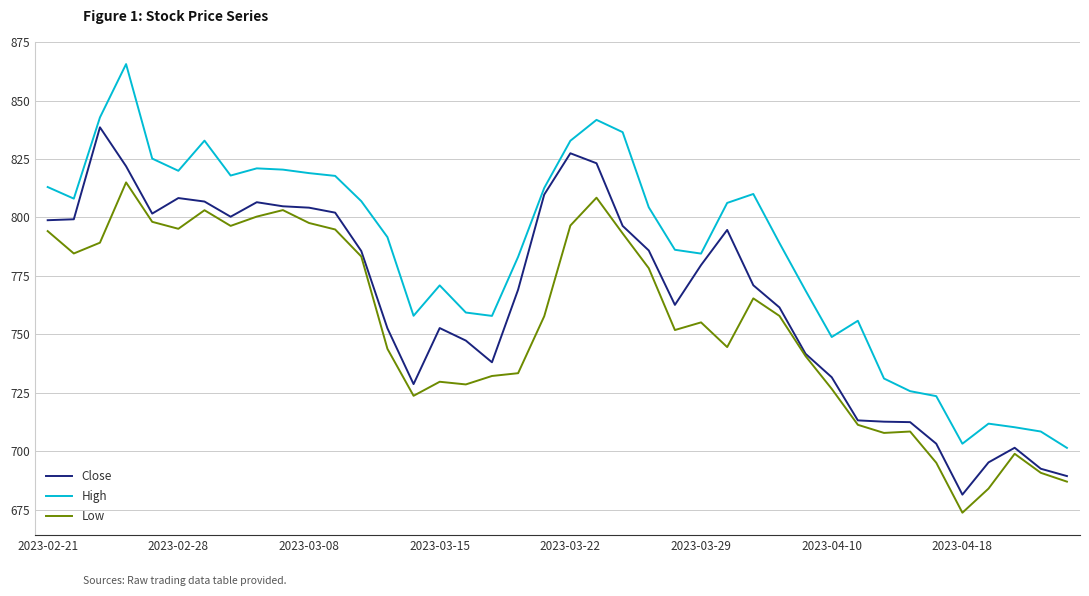

Which series has the largest total across all categories?

High